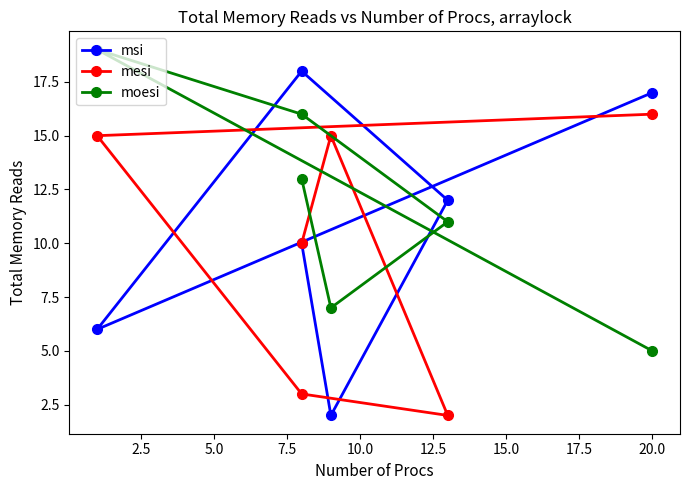

Which series has the largest total across all categories?

moesi